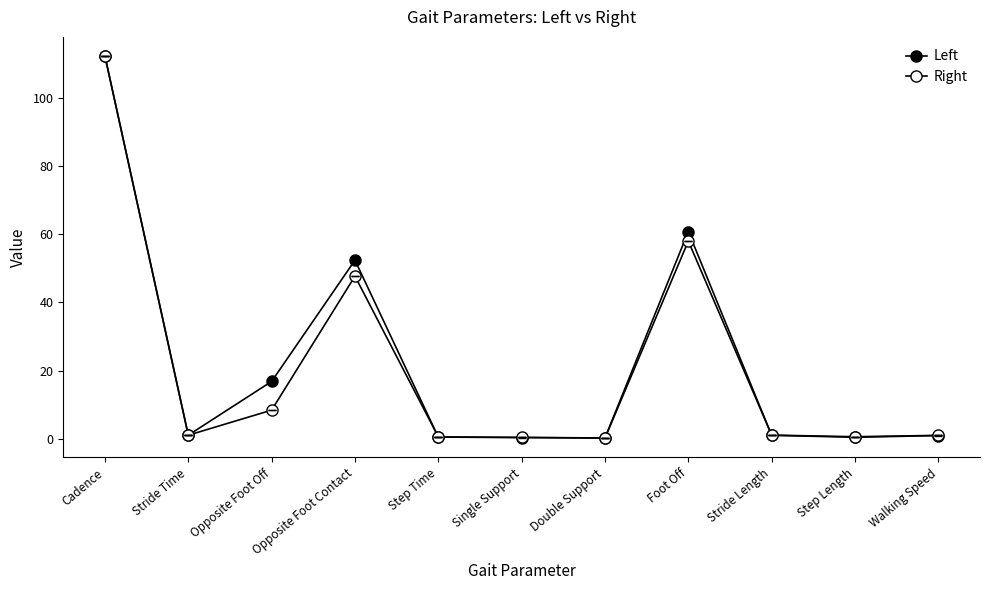

How many lines are shown in the chart?

2